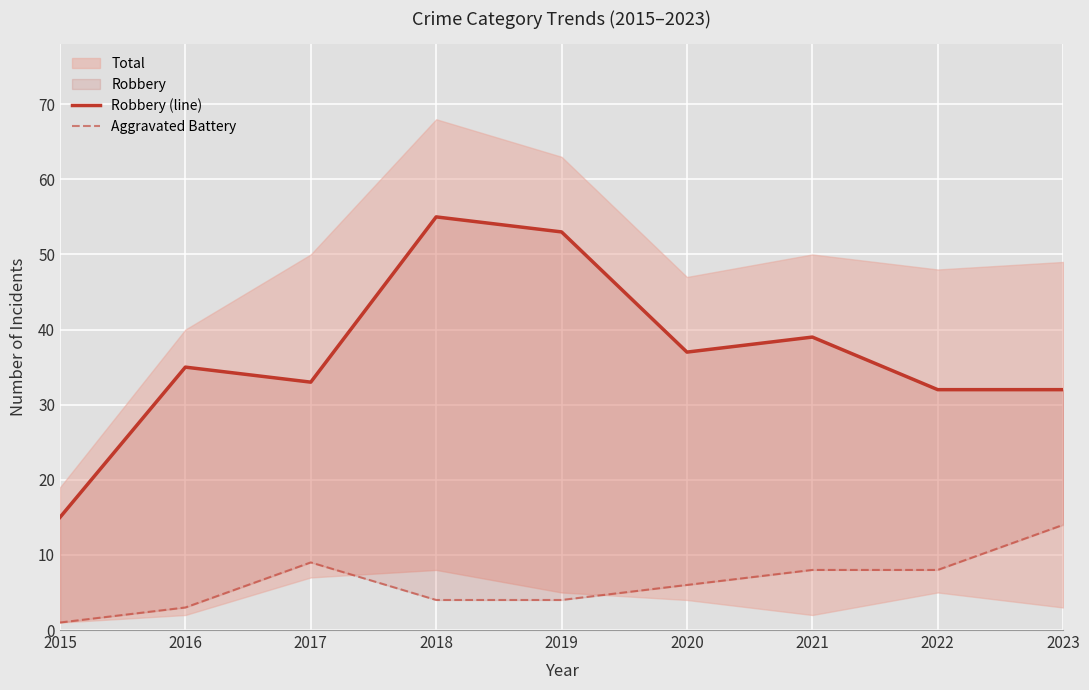

Is it true that Aggravated Battery equals 4 at 2021?

False